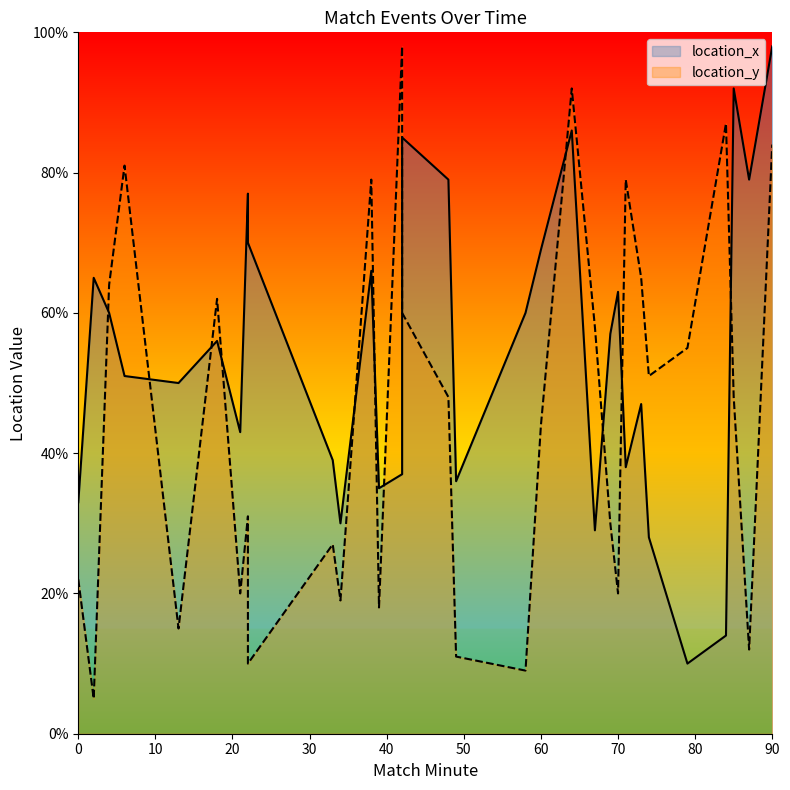

Reading left to right, list all the values displayed in this chart.

location_x: 33	65	60	51	50	56	43	77	70	39	30	66	35	37	85	79	36	60	69	86	29	57	63	38	47	28	10	14	92	79	98
location_y: 22	5	64	81	15	62	20	31	10	27	19	79	18	98	60	48	11	9	44	92	58	30	20	79	65	51	55	87	48	12	84